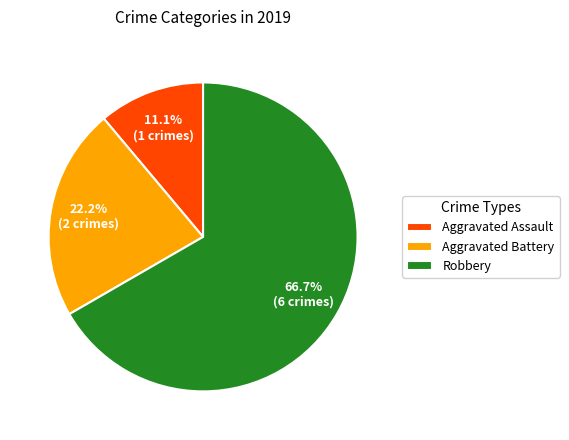

What is the ratio of the value at Aggravated Battery to the value at Aggravated Assault?

2.0